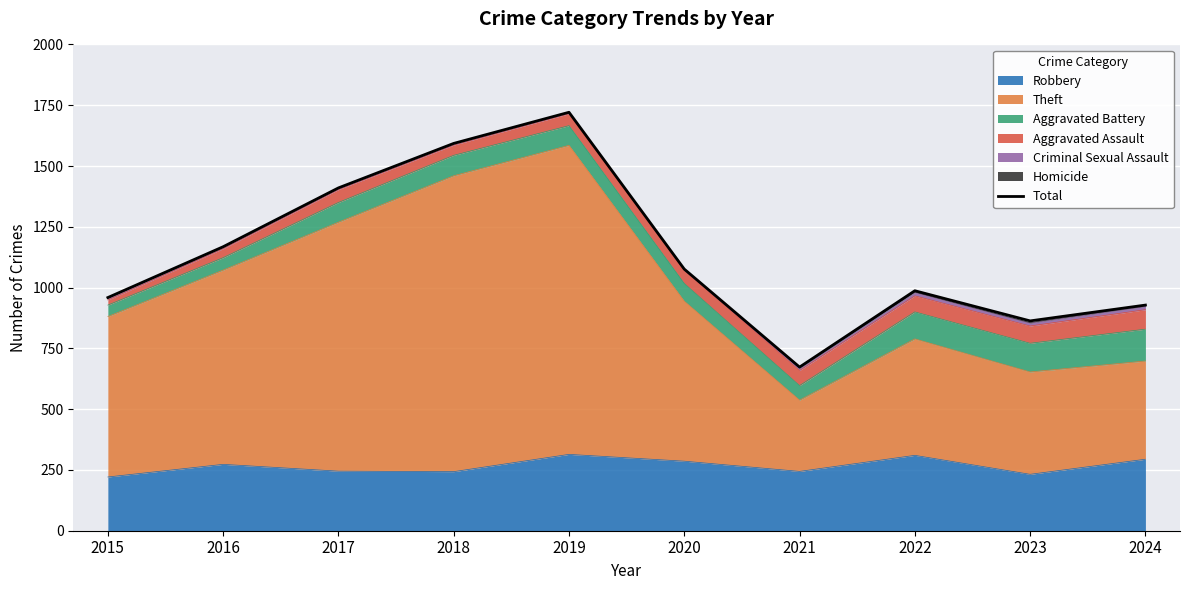

Where is the data nearest to the value 1197?

2016